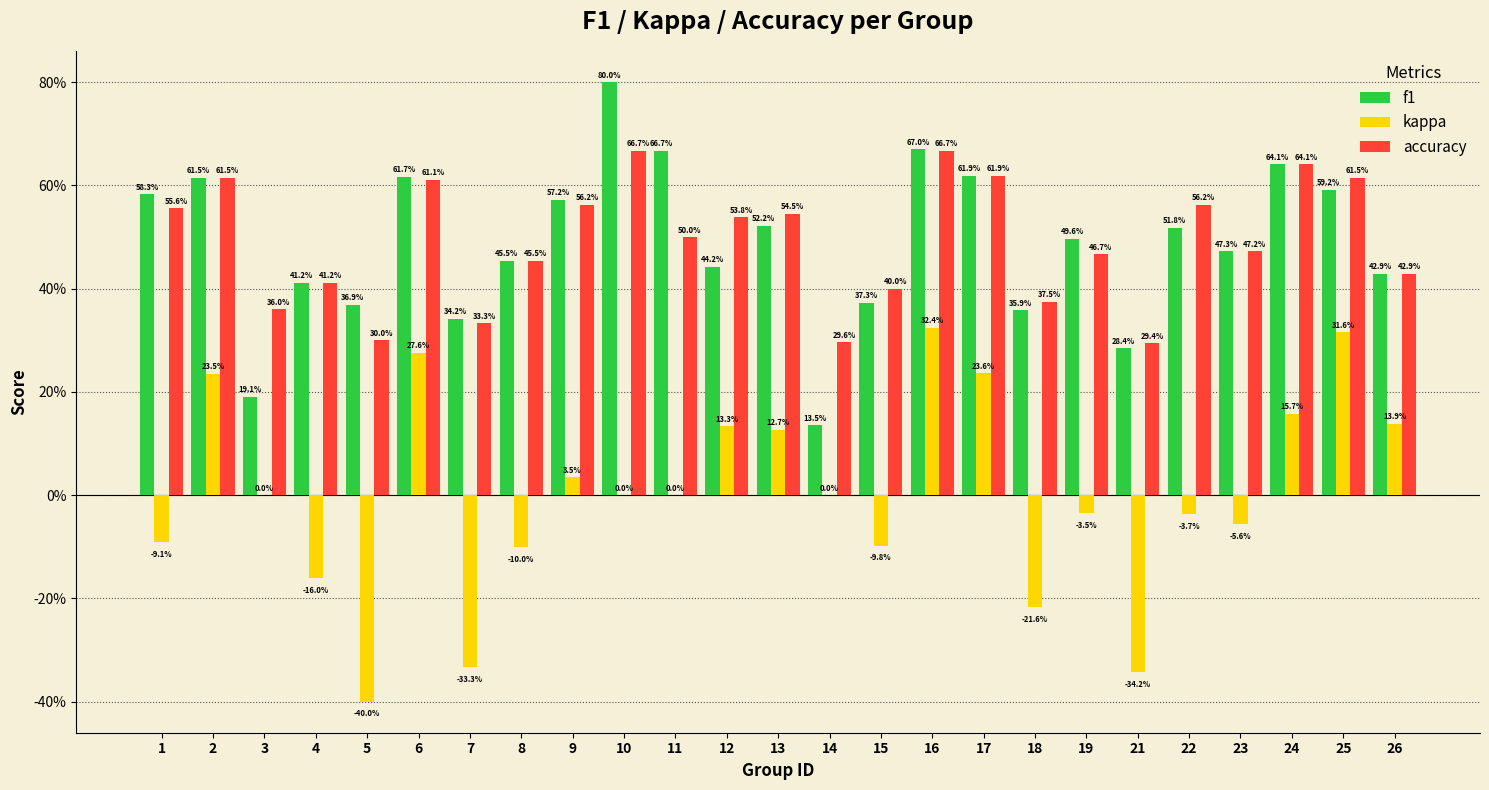

What are all the series names shown in the legend?

f1, kappa, accuracy